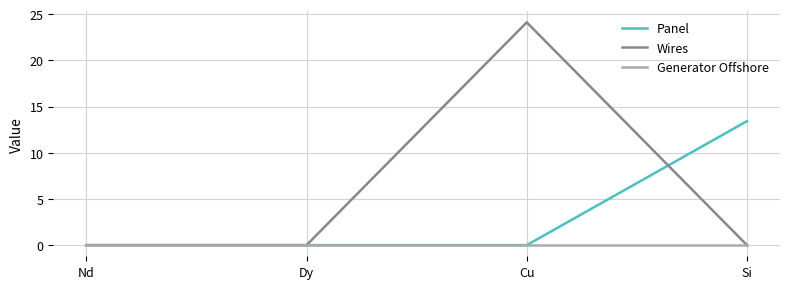

The value of Wires at Cu is 38.3. True or false?

False